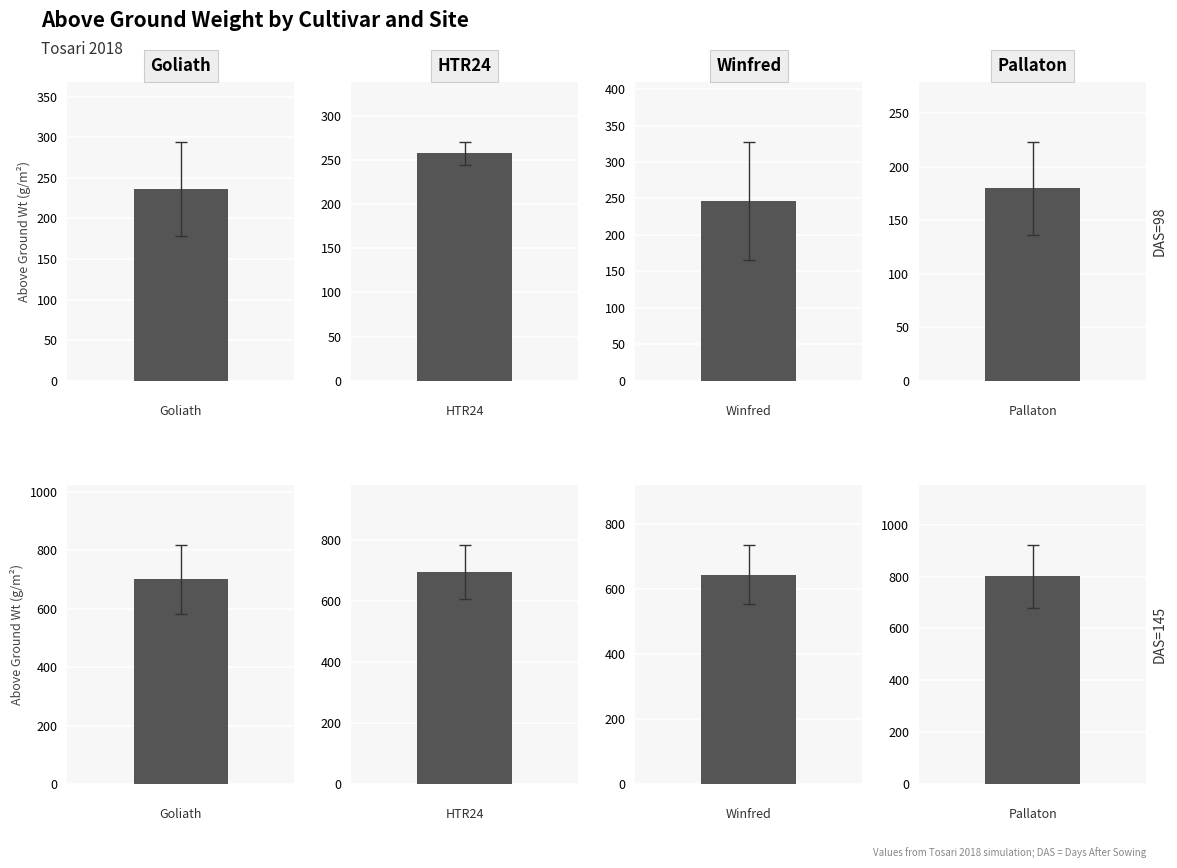

At which label does DAS=98 reach its peak?

HTR24